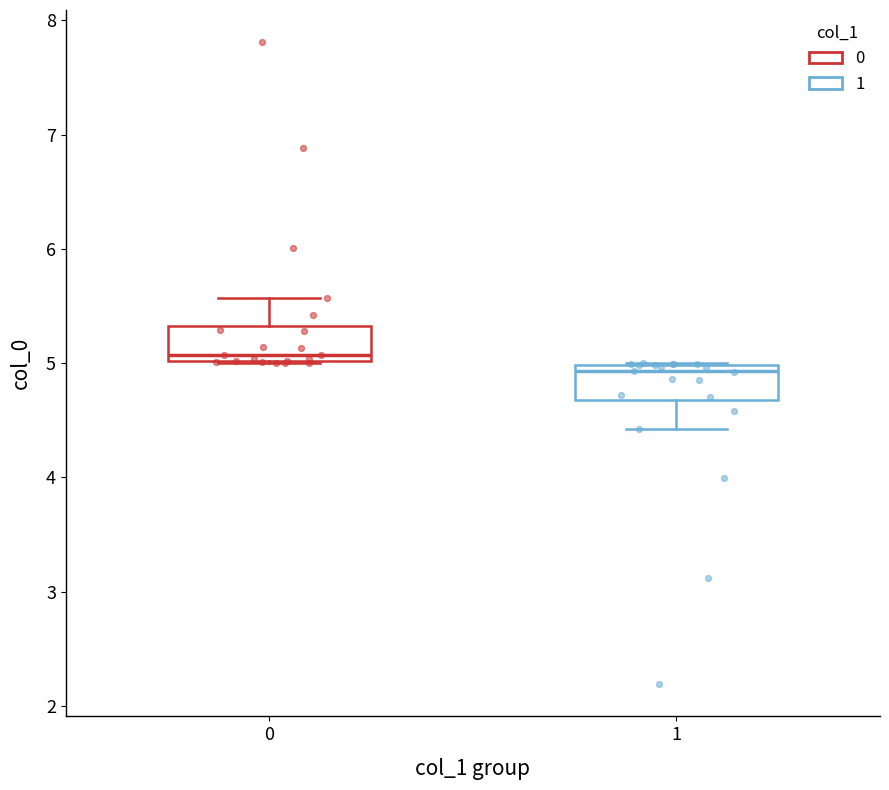

Which box's median line is the lowest?

1